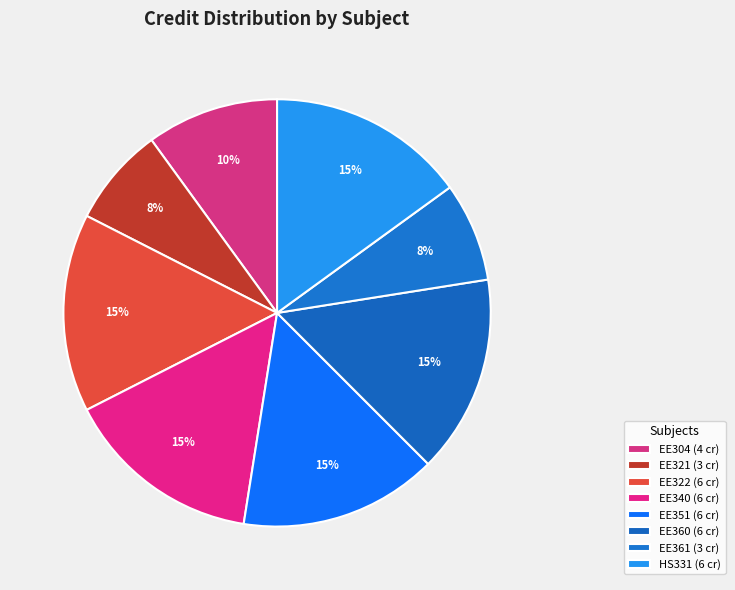

How many slices are in this pie chart?

8